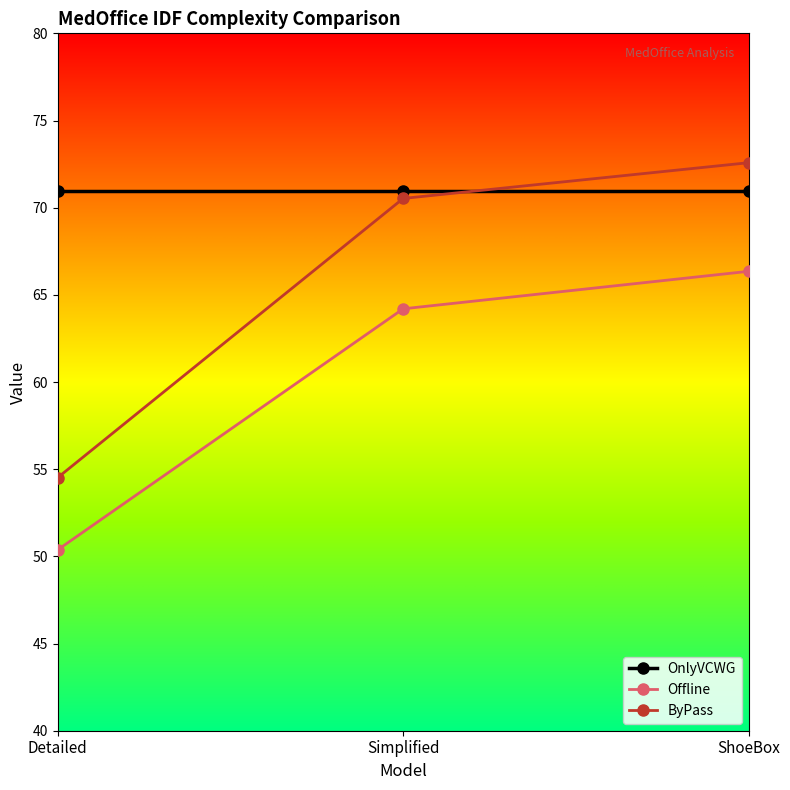

What are all the series names shown in the legend?

OnlyVCWG, Offline, ByPass